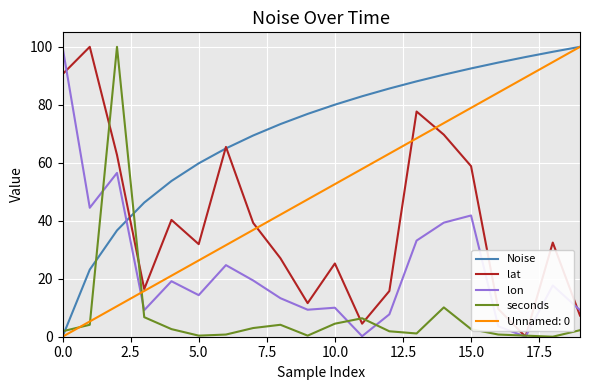

After their last crossing, which series has the higher values: Unnamed: 0 or lon?

Unnamed: 0